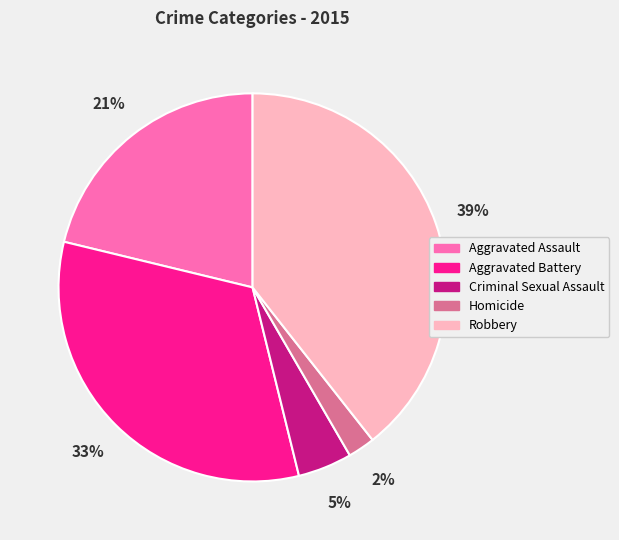

Which category has the smallest portion of the pie?

Homicide